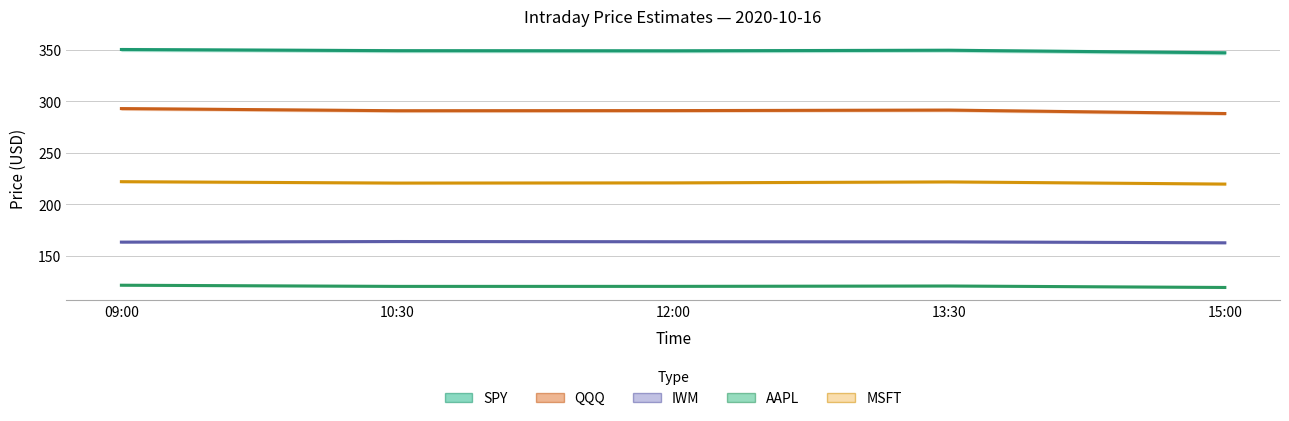

Between 12:00 and 09:00, which is larger?

09:00